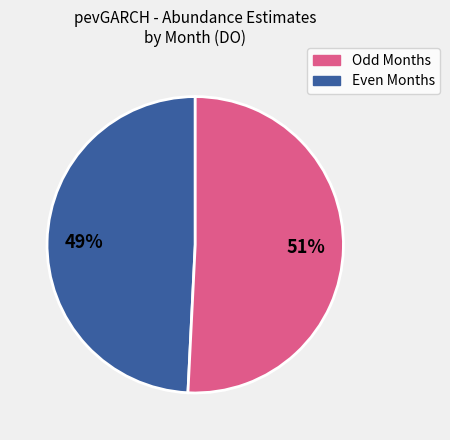

Does any single category account for the majority?

Yes